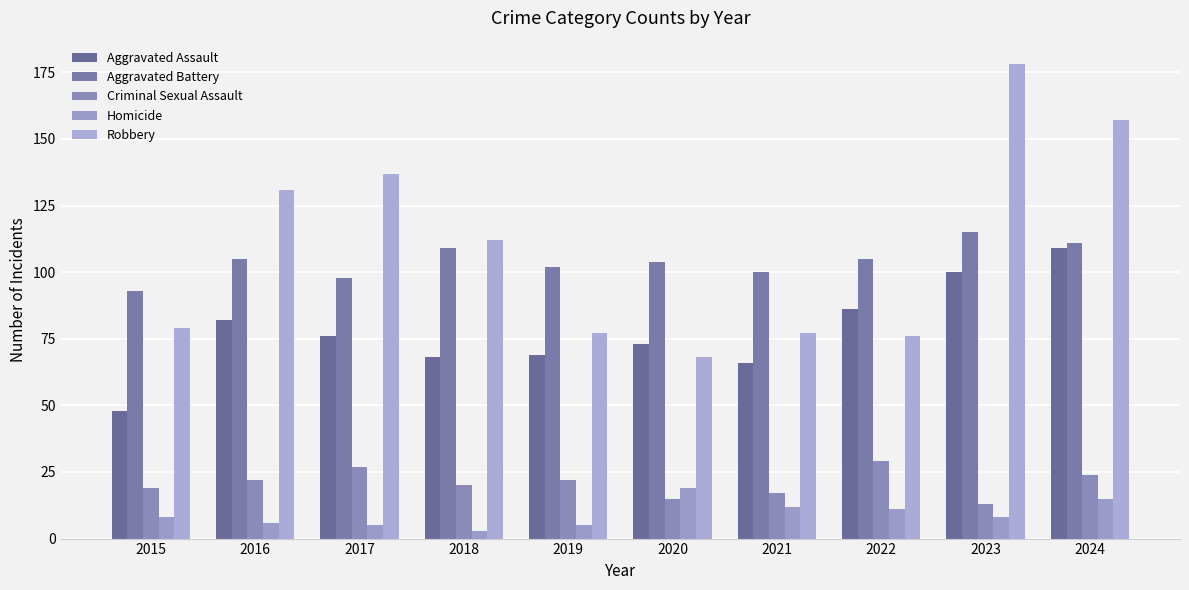

What is the difference between the highest and lowest values at 2017?

132